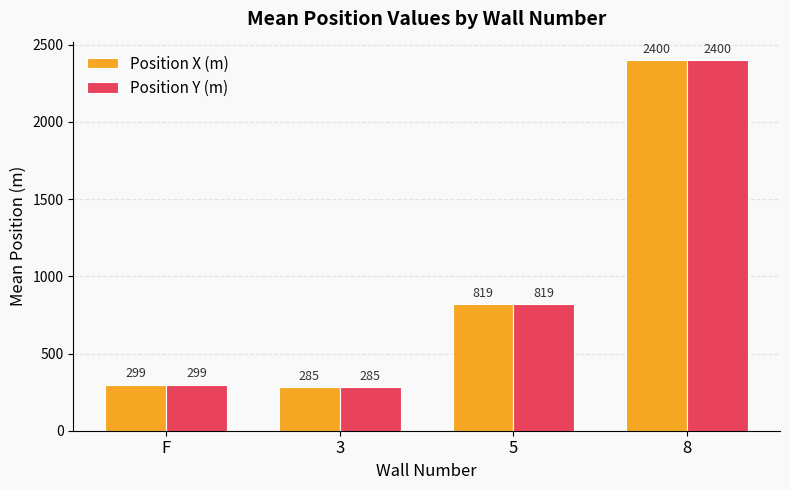

Read the Position Y (m) value at 8.

2400.0